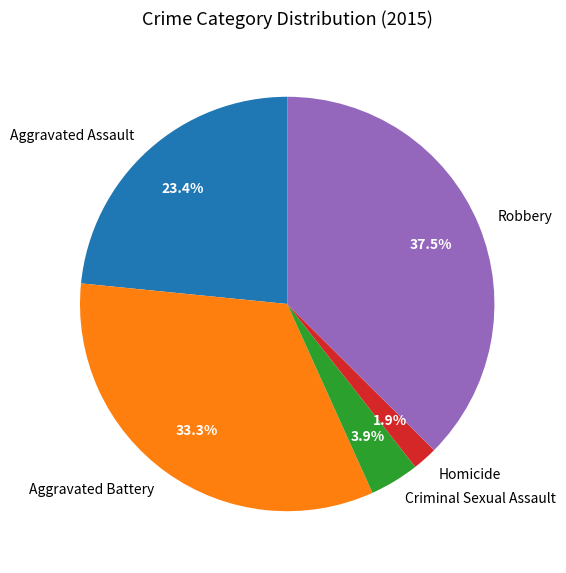

What portion of the pie excludes Robbery?

62.5%